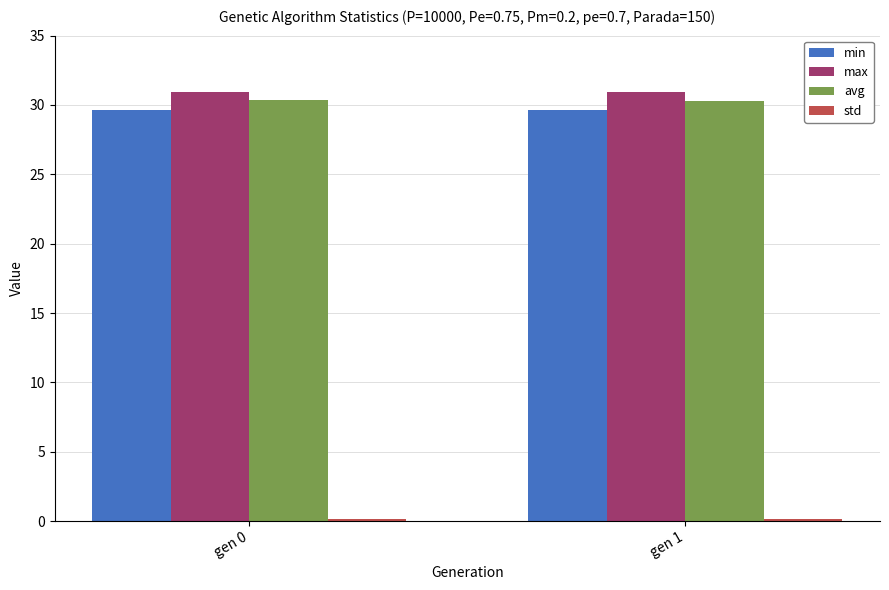

What is the greatest value displayed?

31.0